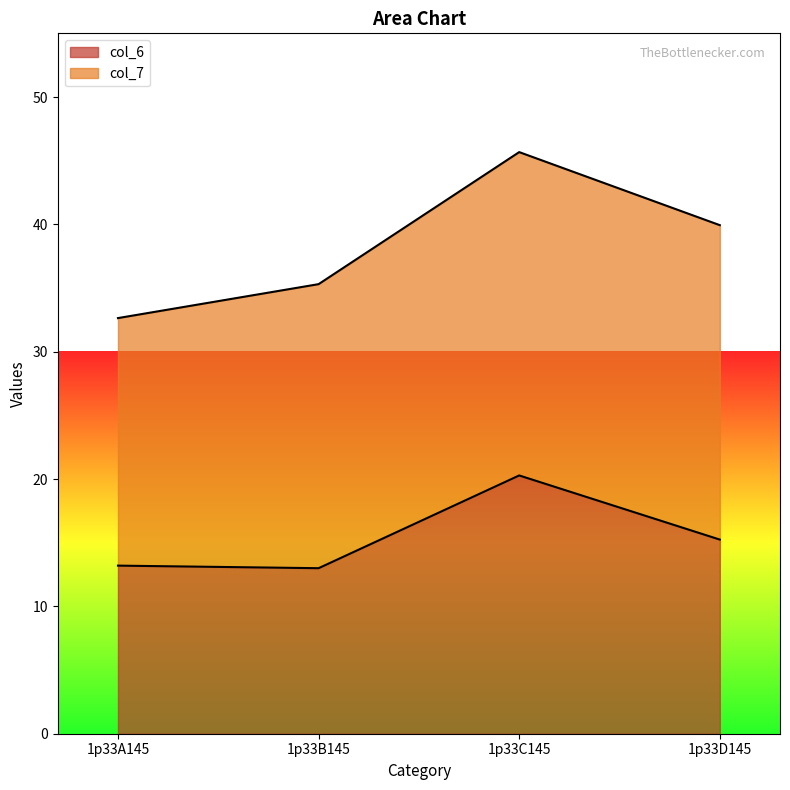

How many values in the col_6 series exceed 15?

2